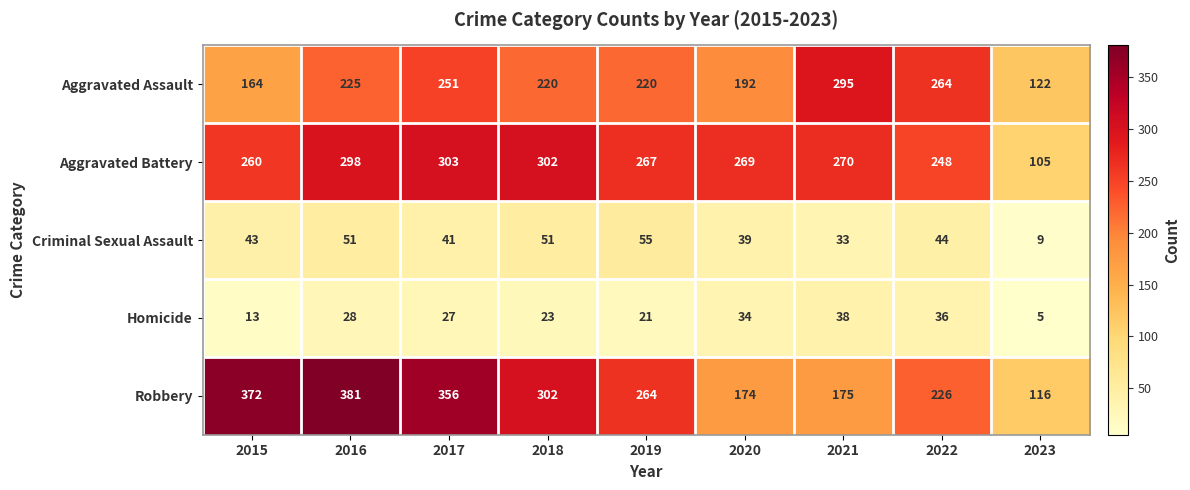

What is the spread (max minus min) of values at 2018?

279